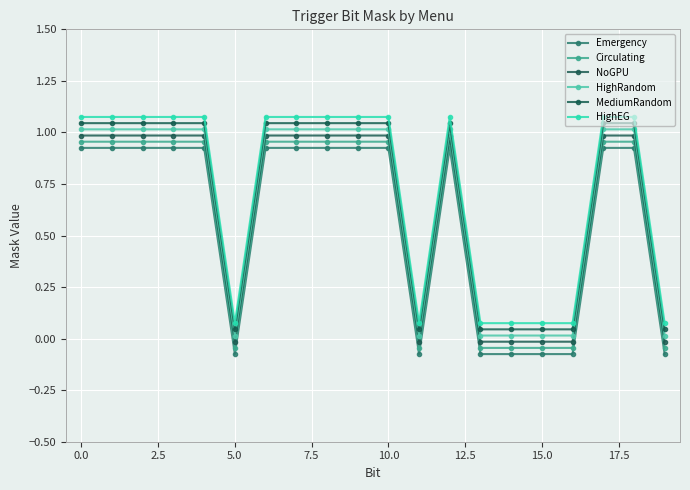

Does the chart have visible grid lines?

Yes